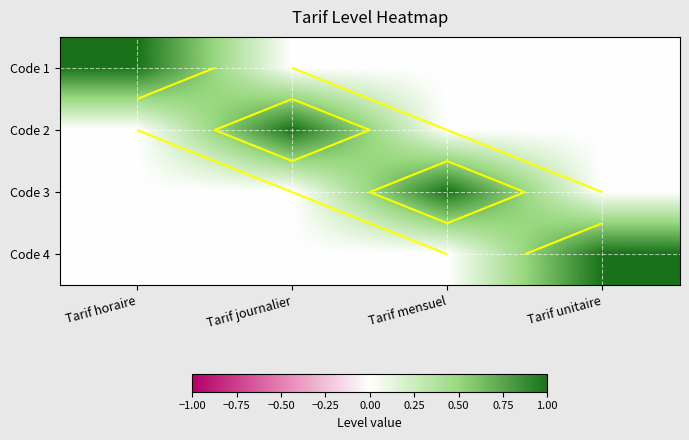

At which category is the sum across all series the highest?

Tarif horaire